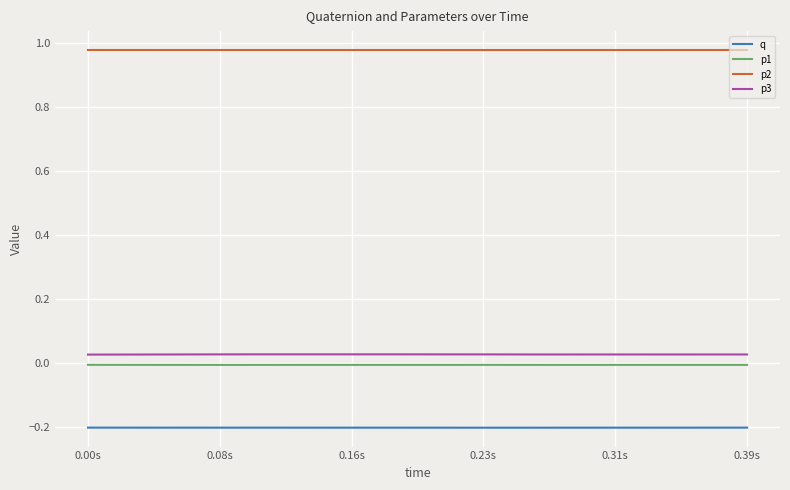

Which series has the widest spread of values?

p3